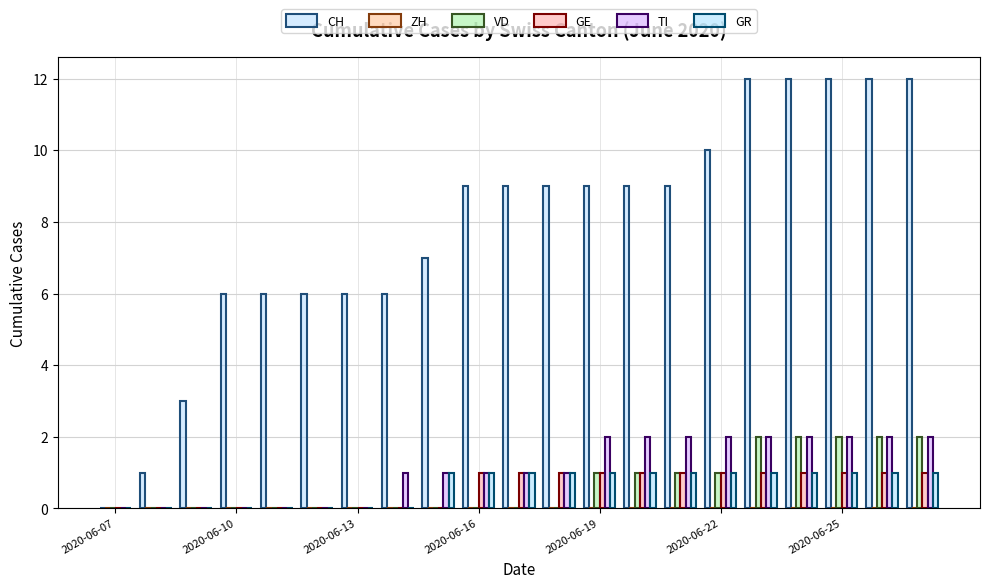

How many series are shown in this chart?

5